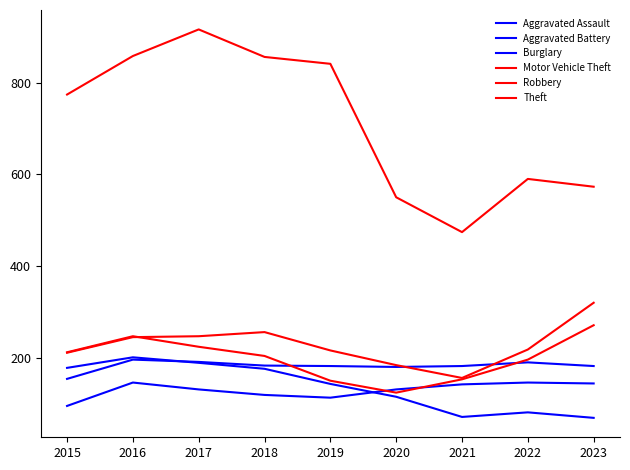

At which label does Burglary reach its minimum?

2023